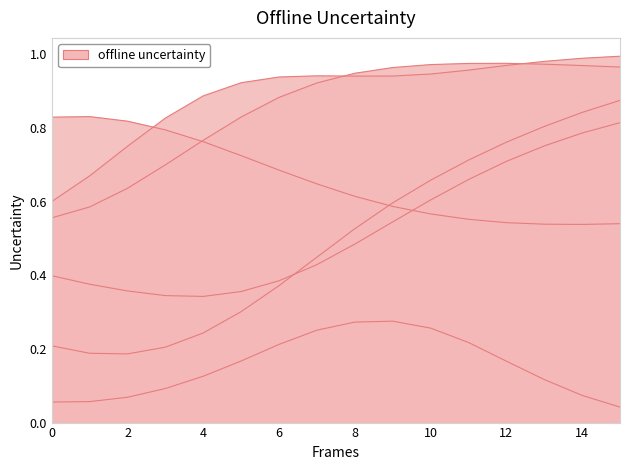

How many col_7 values are between 0 and 1?

16